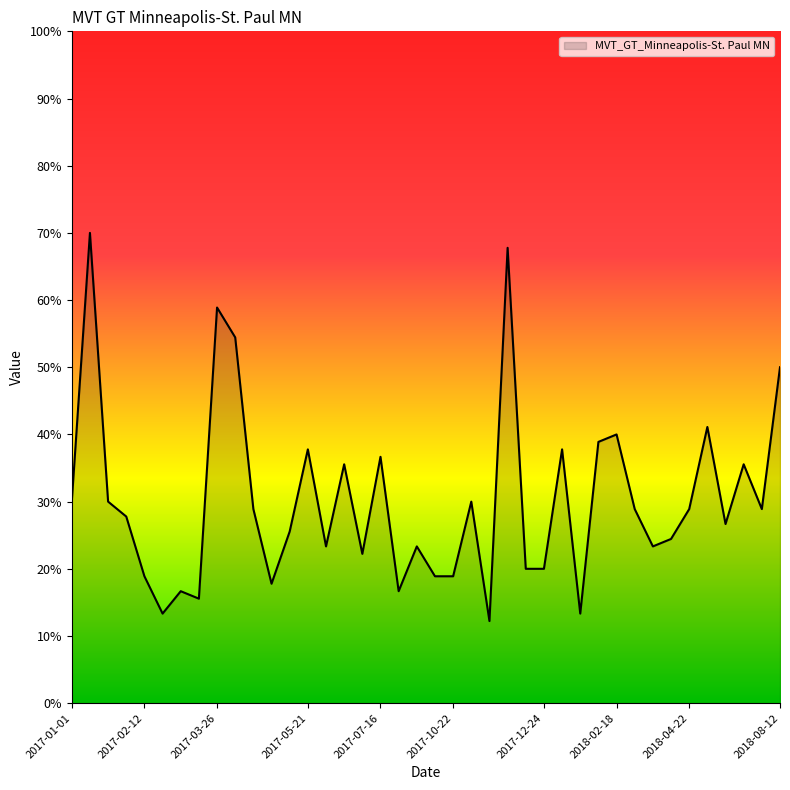

What is the difference between the maximum and minimum values?

57.8